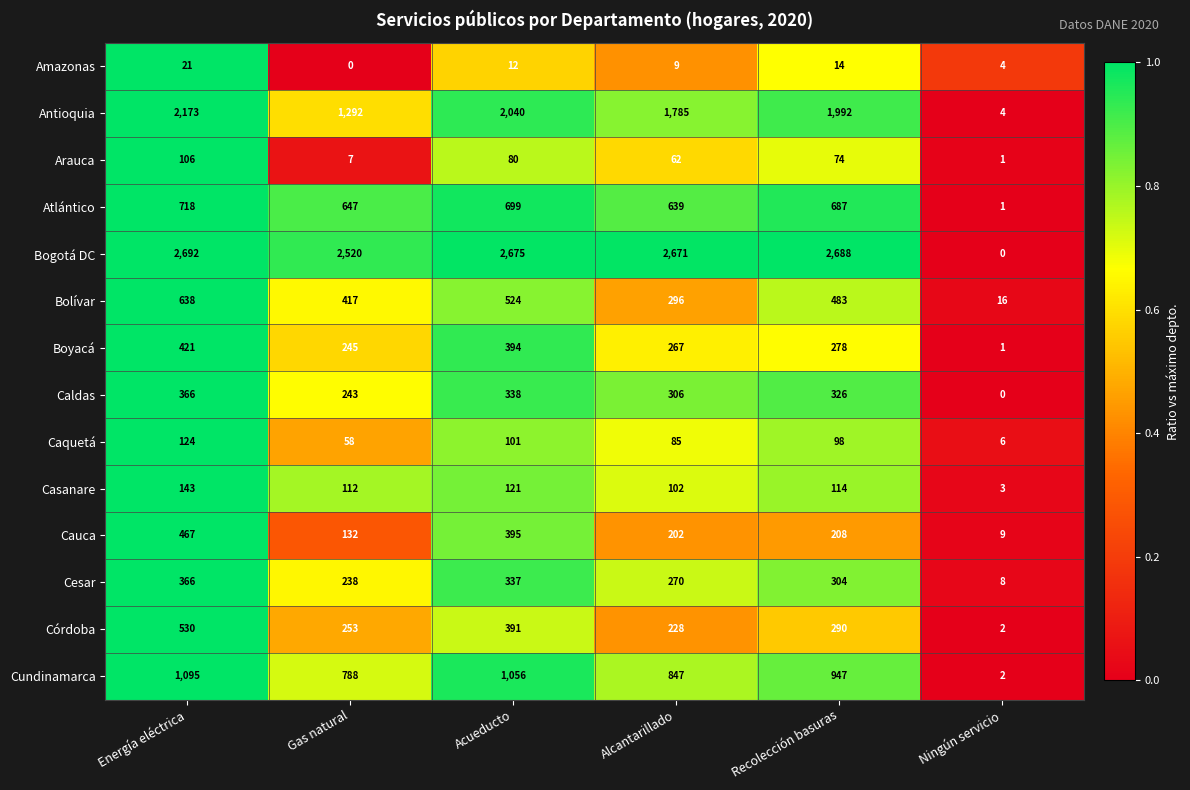

What is the spread (max minus min) of values at Gas natural?

2520